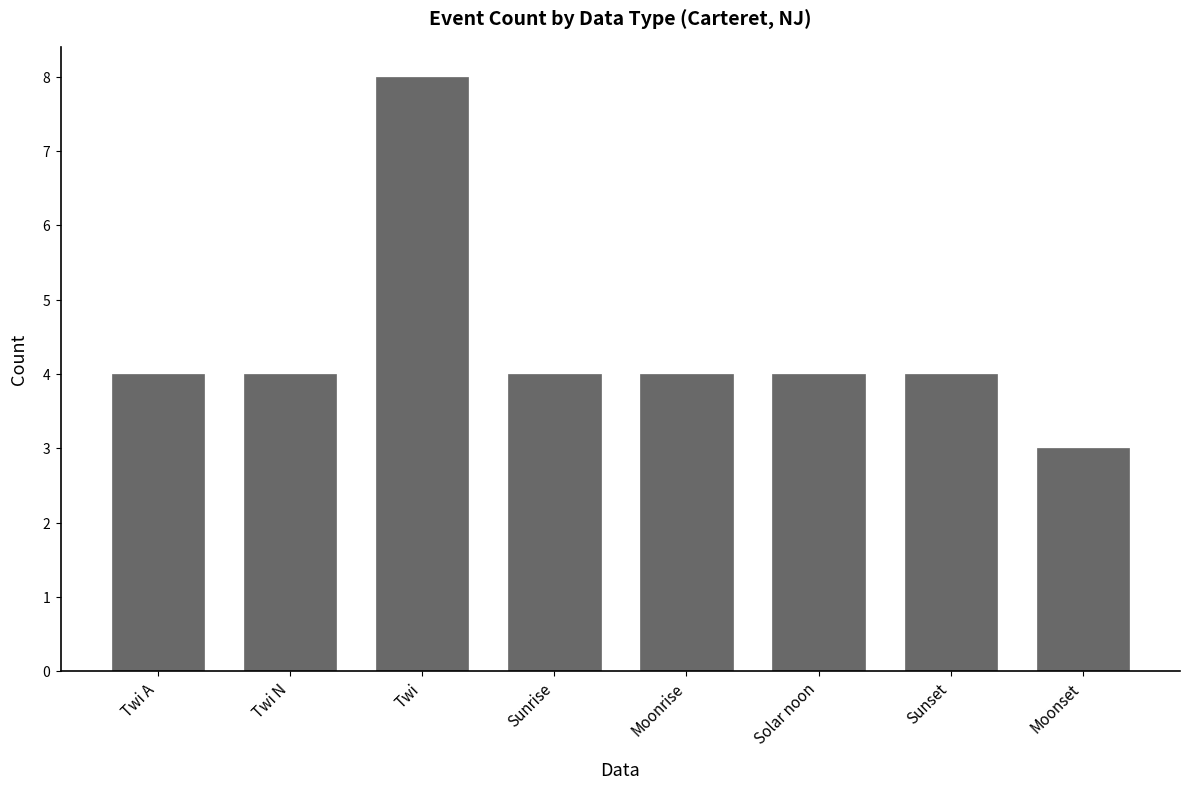

What is the smallest value displayed?

3